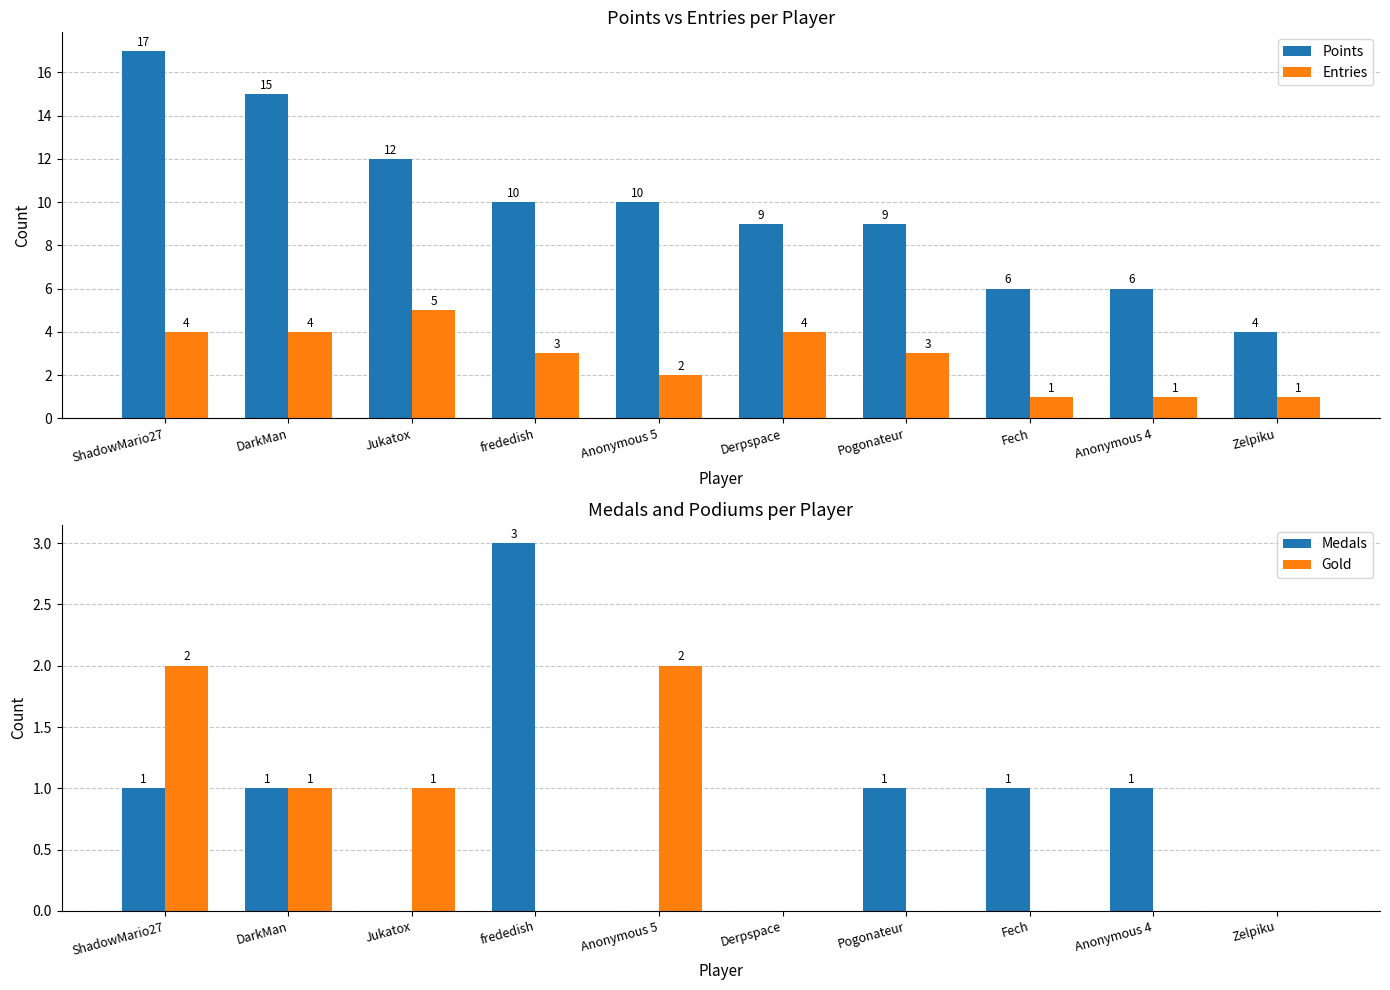

Is the value of Gold at Anonymous 4 greater than the value of Entries at DarkMan?

No